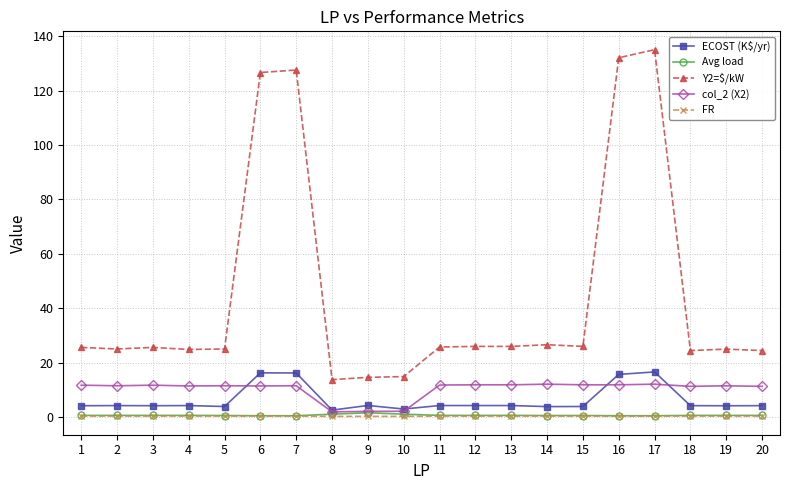

How many series are shown in this chart?

5